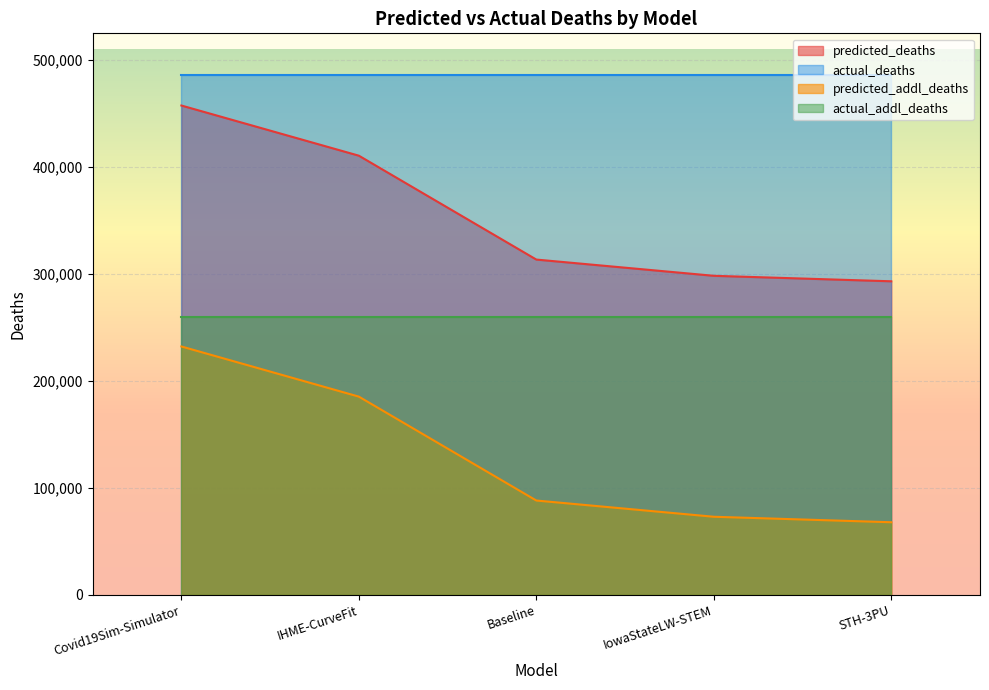

Between Covid19Sim-Simulator and IowaStateLW-STEM, which is larger?

Covid19Sim-Simulator